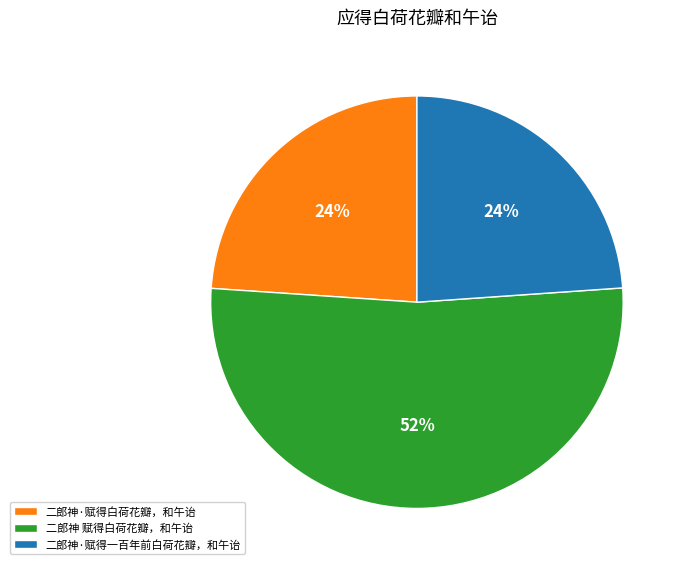

Does any single category account for the majority?

Yes